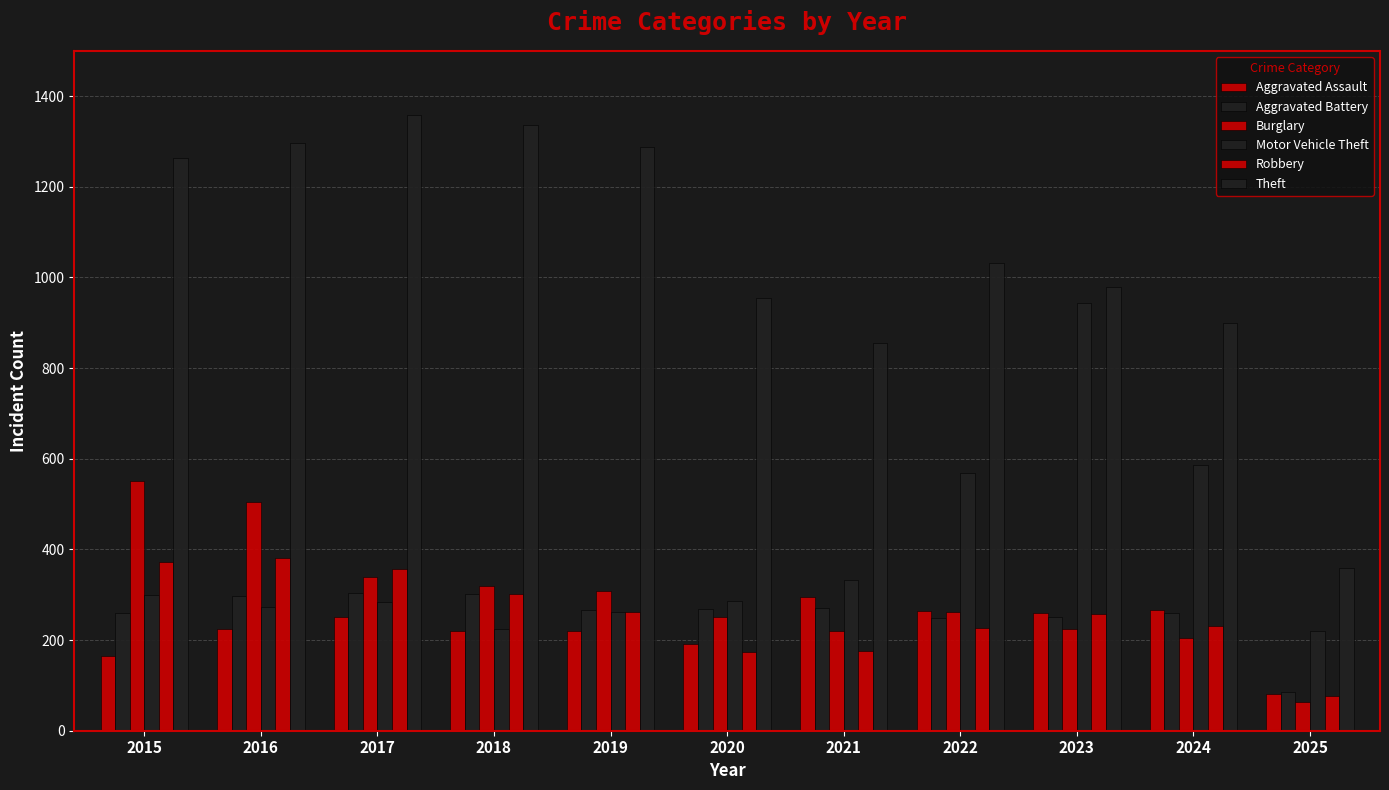

What is the spread (max minus min) of values at 2021?

681